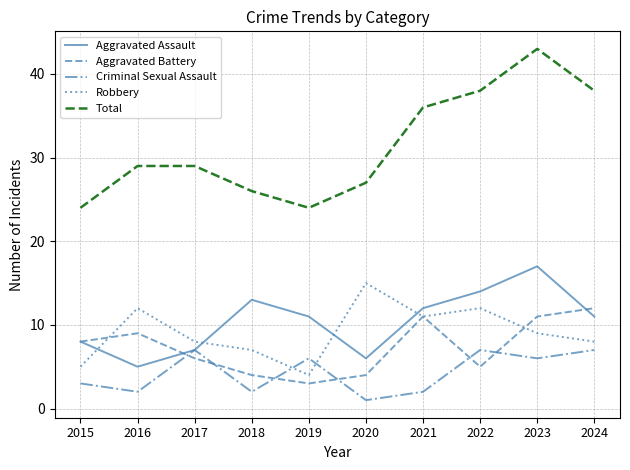

Rank the series at 2022 from lowest to highest value.

Aggravated Battery, Criminal Sexual Assault, Robbery, Aggravated Assault, Total